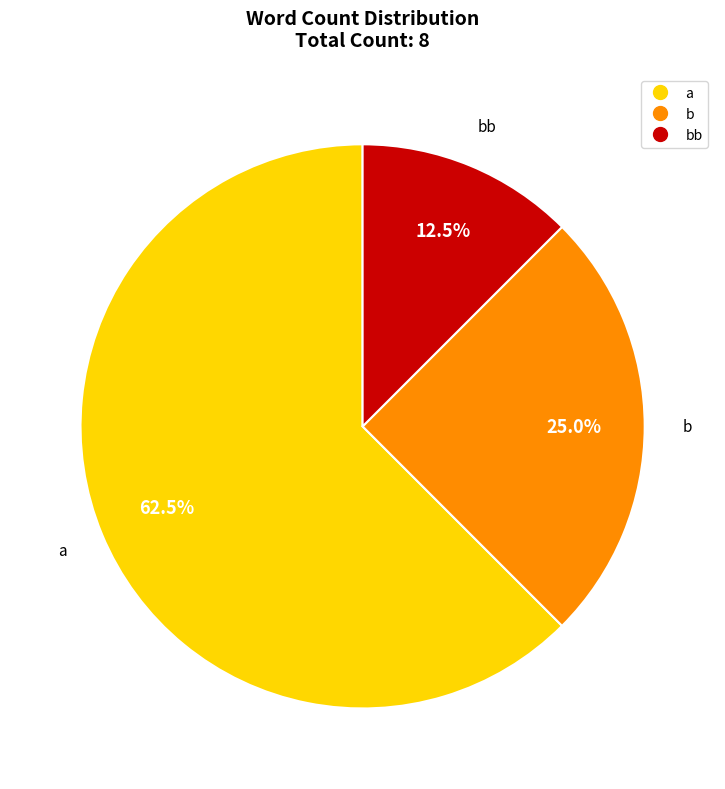

To the nearest percent, what is the difference between the largest and smallest slice percentages?

50%